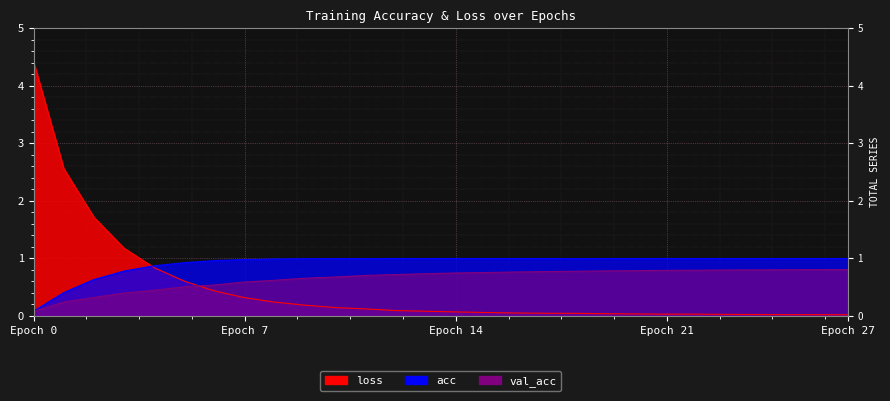

Which series has the widest spread of values?

loss